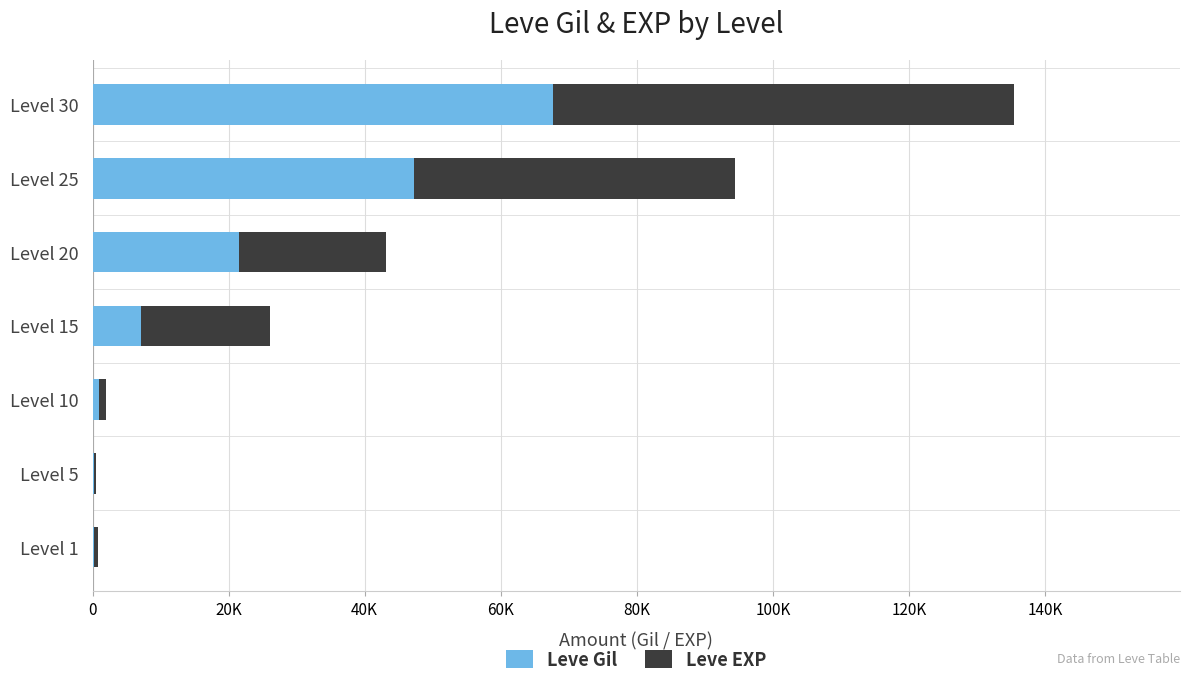

What are all the series names shown in the legend?

Leve Gil, Leve EXP